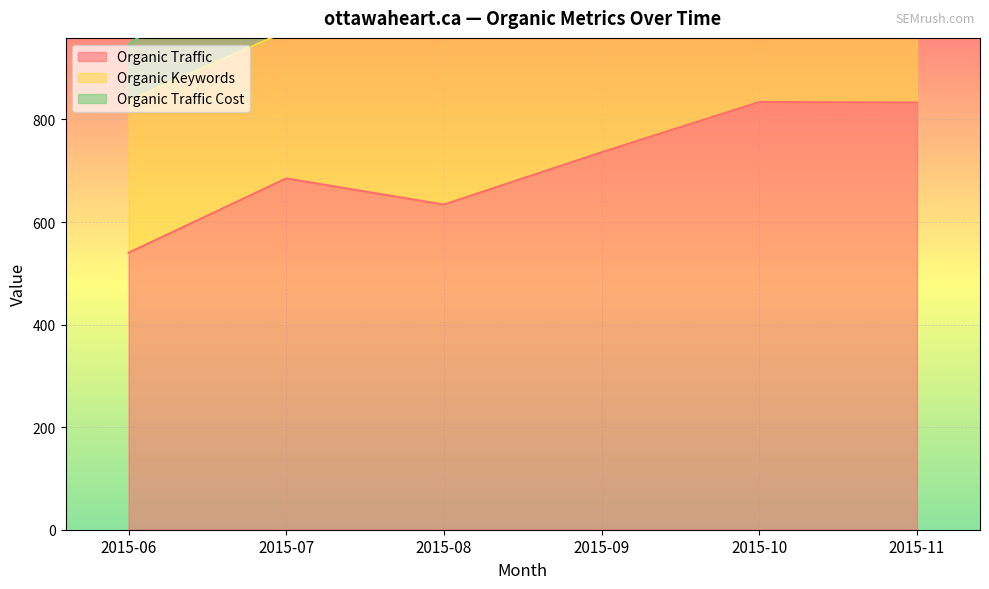

Reading left to right, extract all data points from this chart.

Organic Traffic: 2015-06=540	2015-07=685	2015-08=634	2015-09=736	2015-10=834	2015-11=833
Organic Keywords: 2015-06=297	2015-07=287	2015-08=330	2015-09=336	2015-10=338	2015-11=391
Organic Traffic Cost: 2015-06=109	2015-07=197	2015-08=216	2015-09=218	2015-10=171	2015-11=197